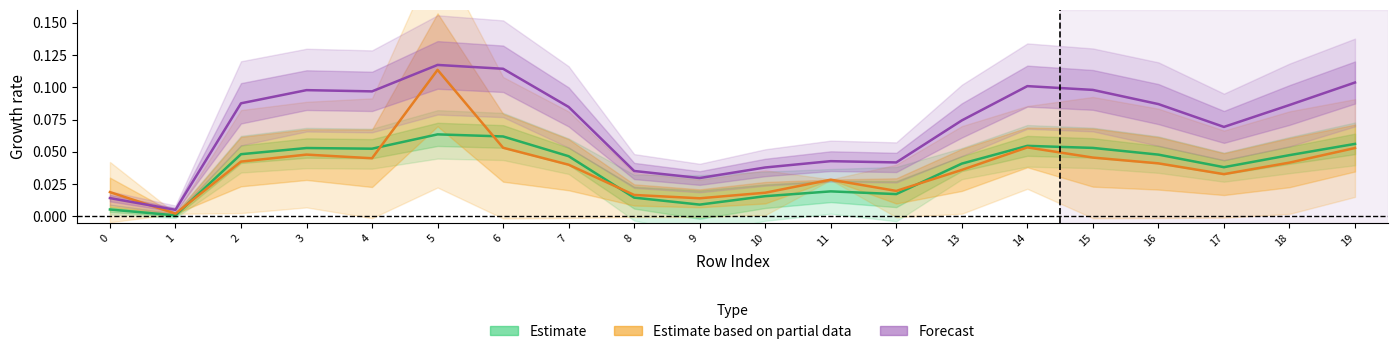

True or false: Forecast and Estimate based on partial data cross at least once.

True